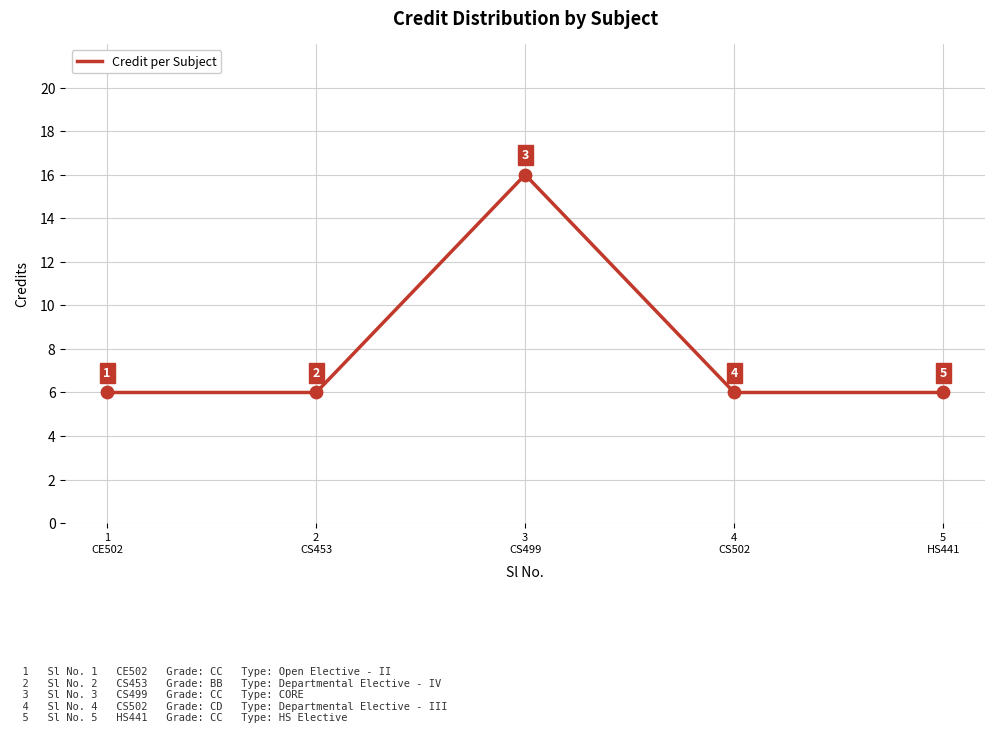

What is the change in value from 1
CE502 to 3
CS499?

+10